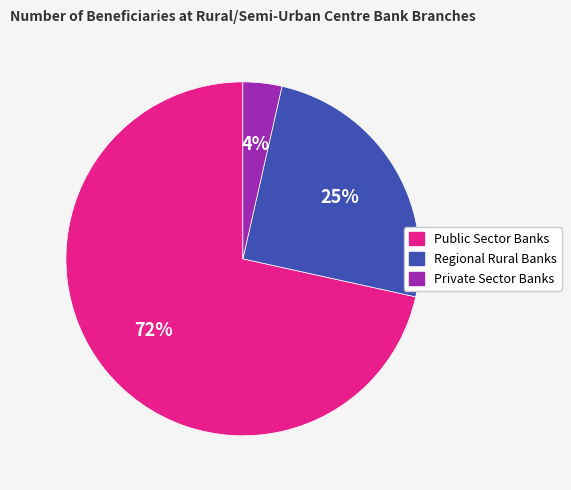

To the nearest percent, what is the average slice percentage?

33%